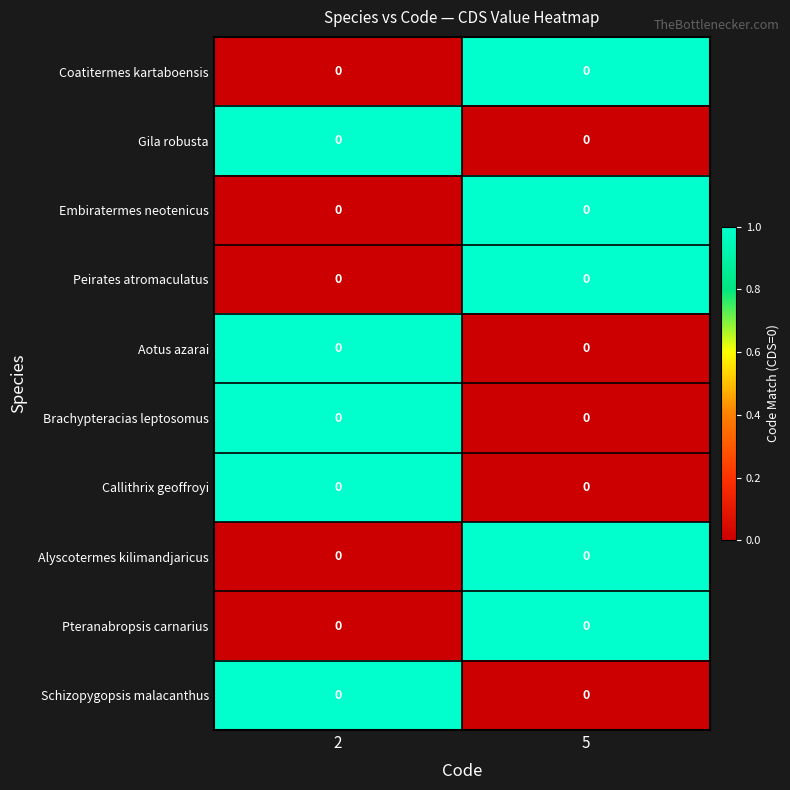

Rank the categories by Alyscotermes kilimandjaricus value from highest to lowest.

5, 2